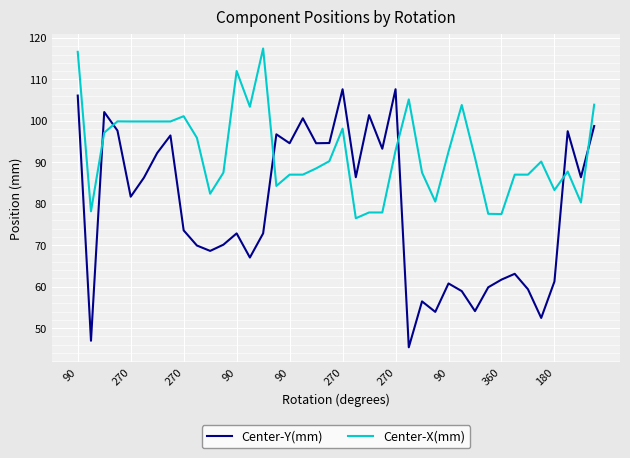

Which series has the widest spread of values?

Center-Y(mm)